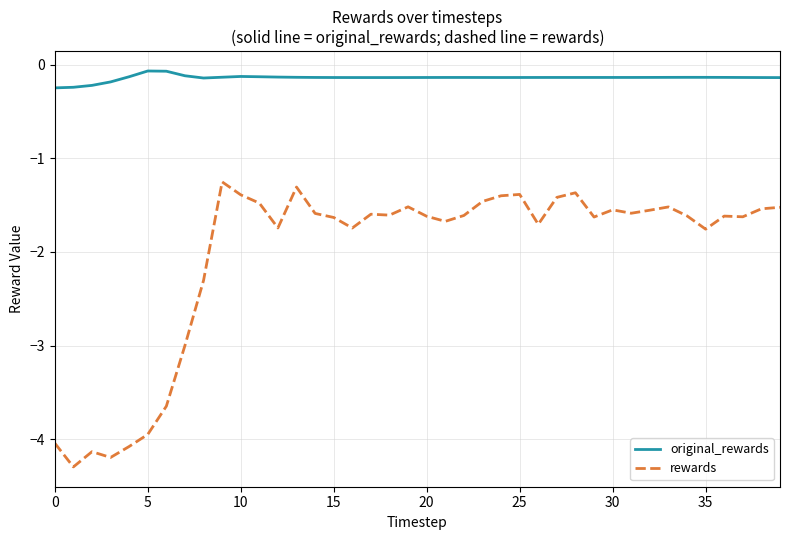

Rank the series by their average value, from lowest to highest.

rewards, original_rewards